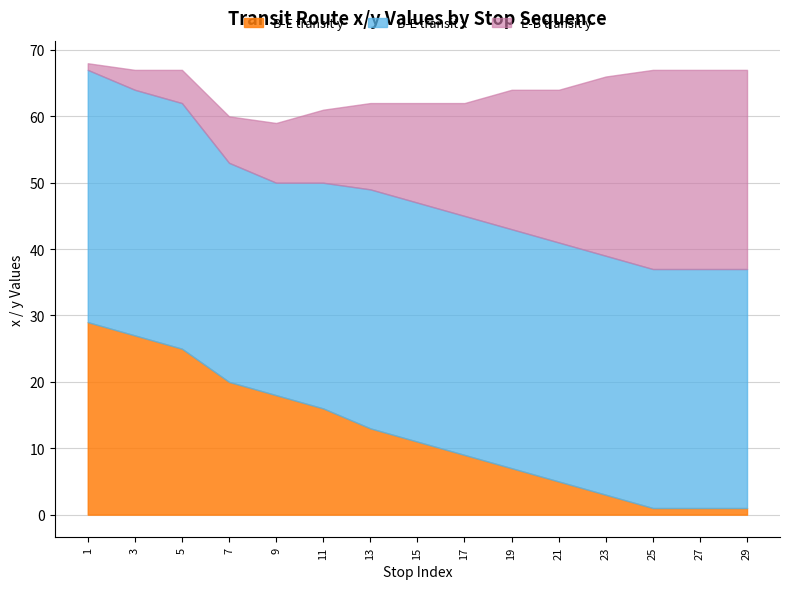

The value of B-E transit y at 7 is 20. True or false?

True